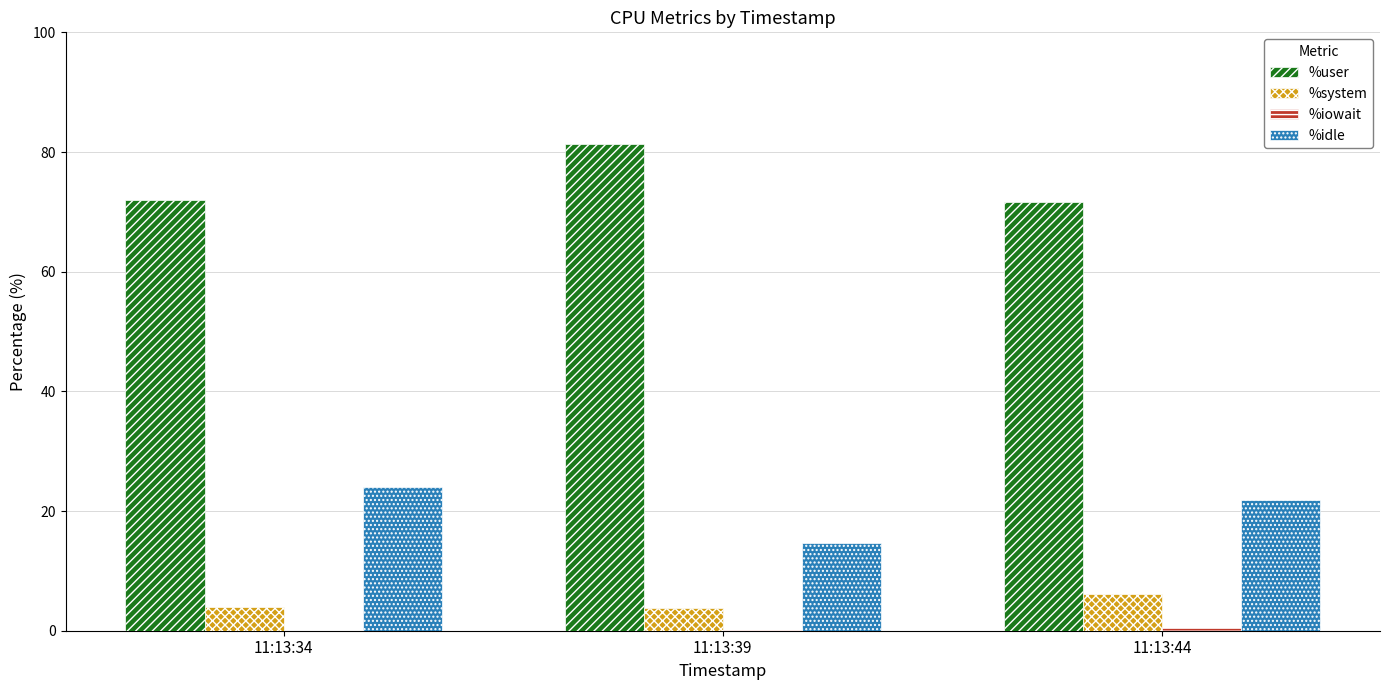

Which label corresponds to the largest value in the chart?

11:13:39